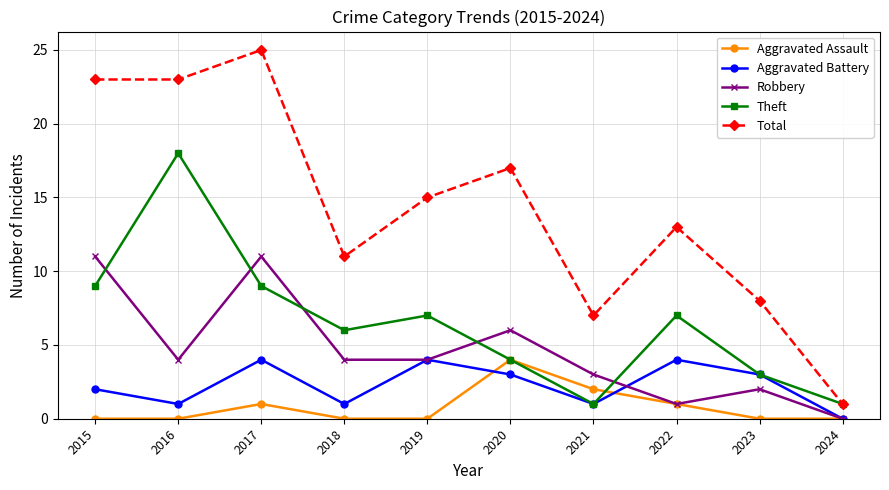

Count the number of data series in this chart.

5